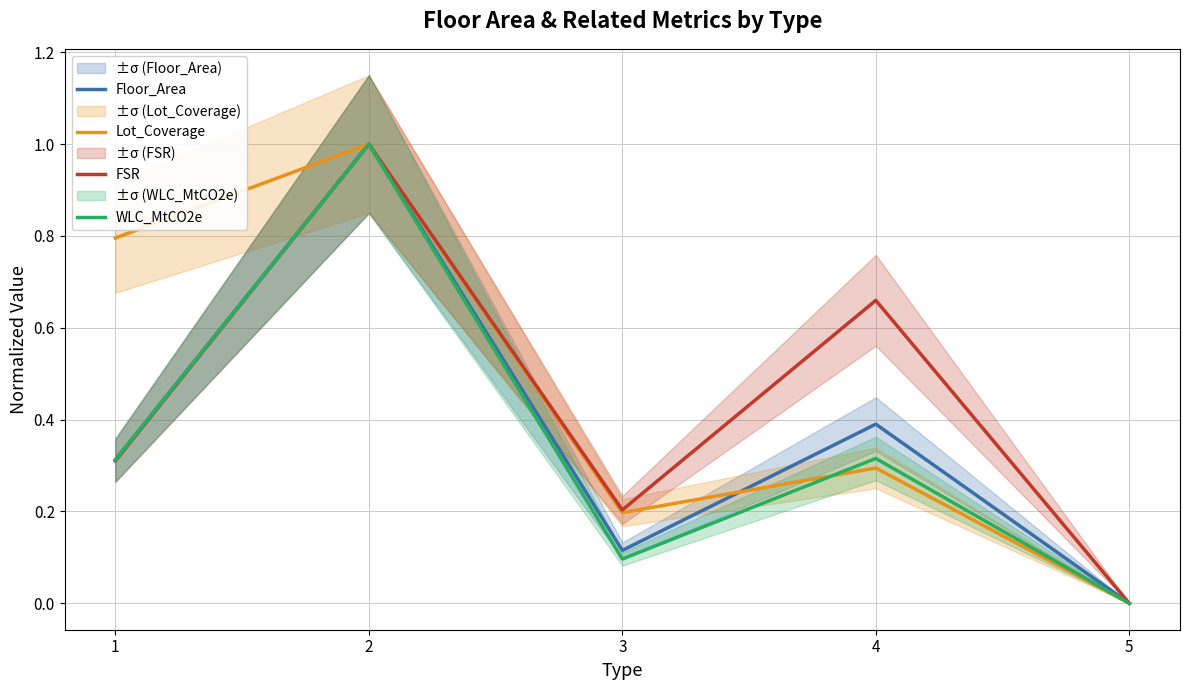

The value of FSR at 1 is 0.1. True or false?

False